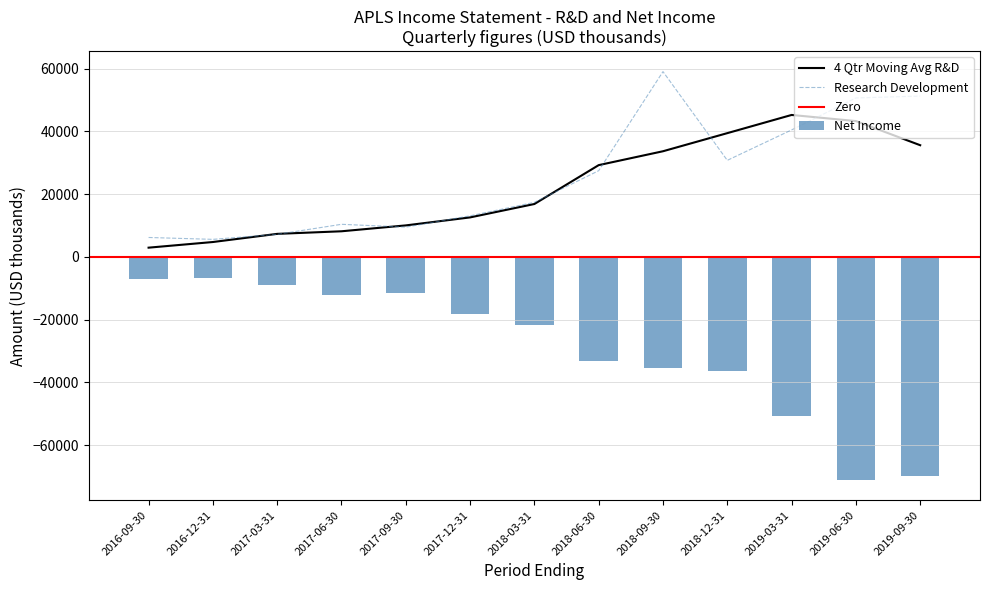

The value of Research Development at 2016-09-30 is 6200. True or false?

True